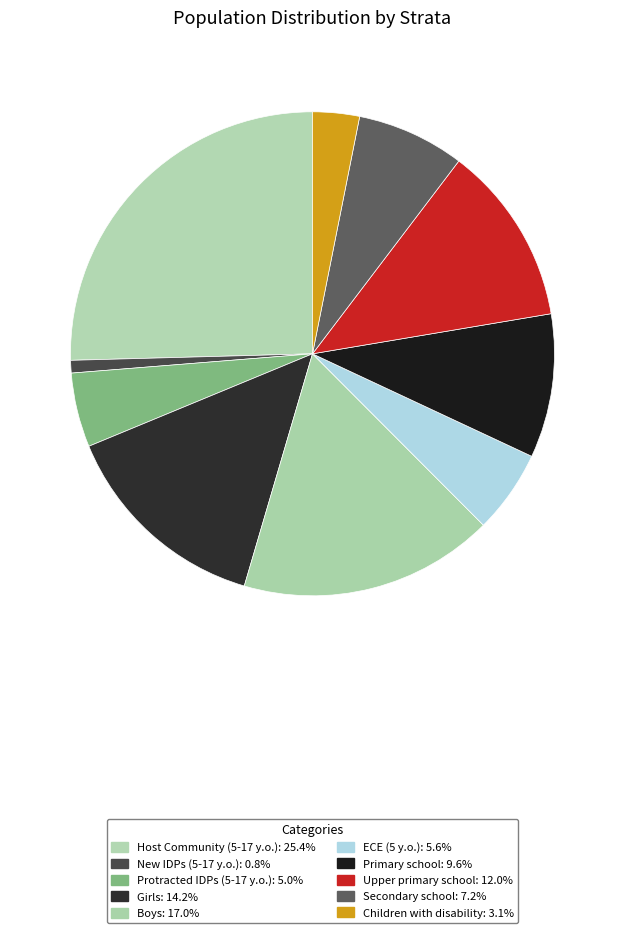

How many slices are in this pie chart?

10